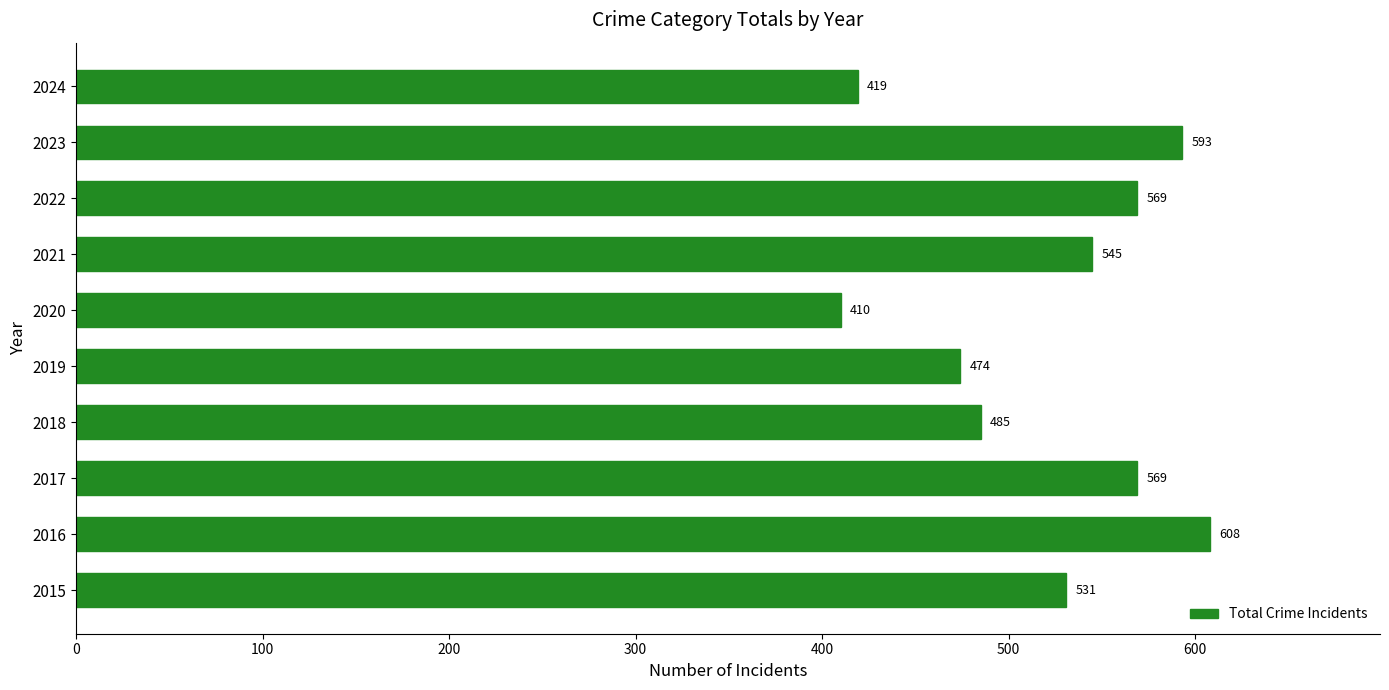

Are the bars grouped side by side (vs. stacked)?

No